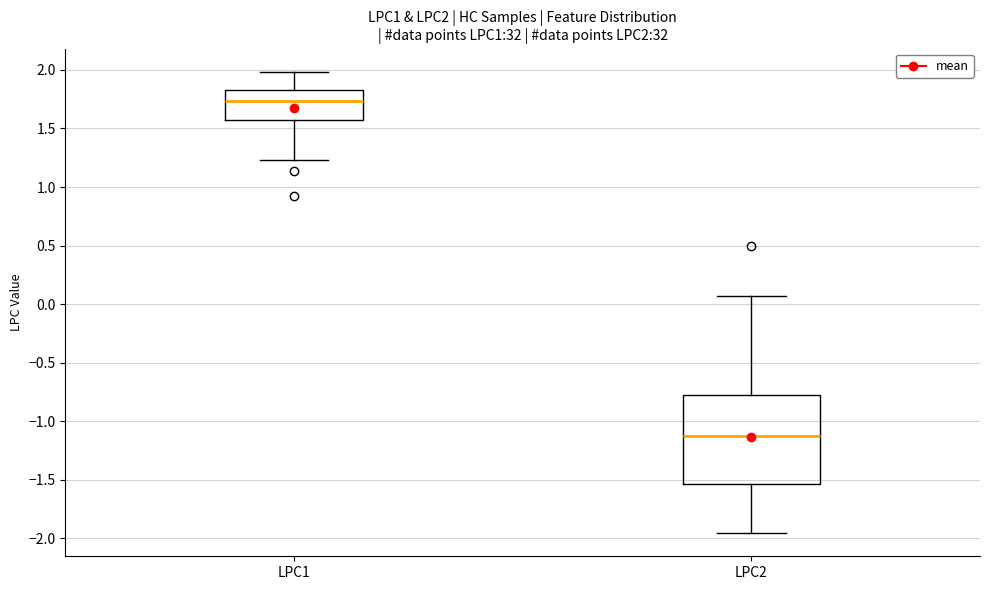

Where does the lower whisker of the box for LPC2 end on the y-axis? The values are not printed on the chart, so give them approximately, as read against the axis.

-1.95